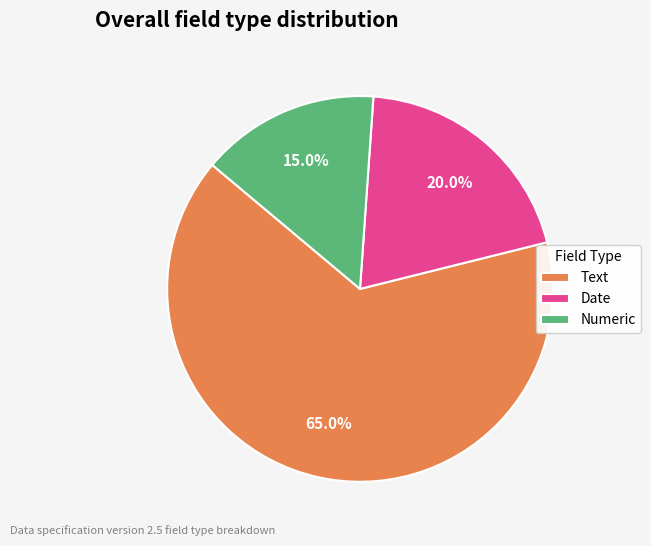

To the nearest percent, what portion does Numeric represent?

15%